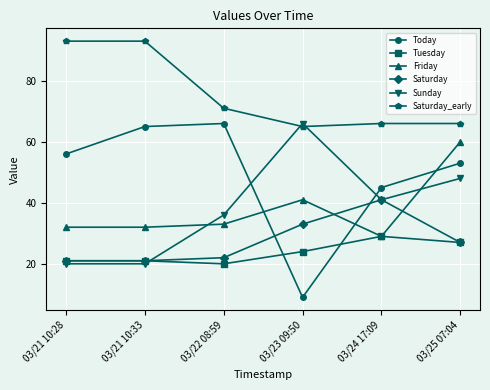

At which label is Today closest to 37?

03/24 17:09